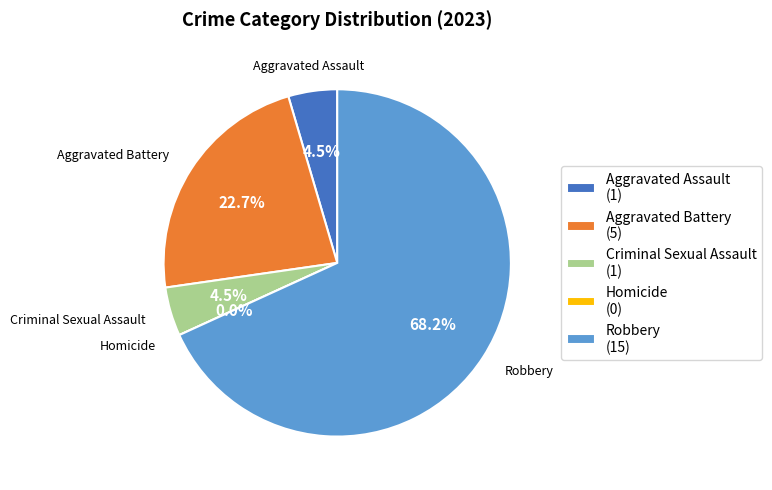

Which slice is the largest?

Robbery